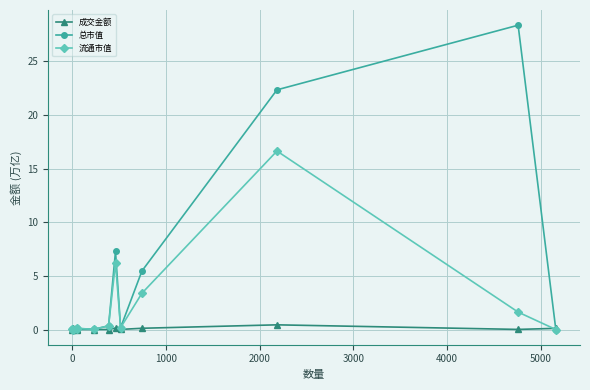

Which series has the widest spread of values?

总市值